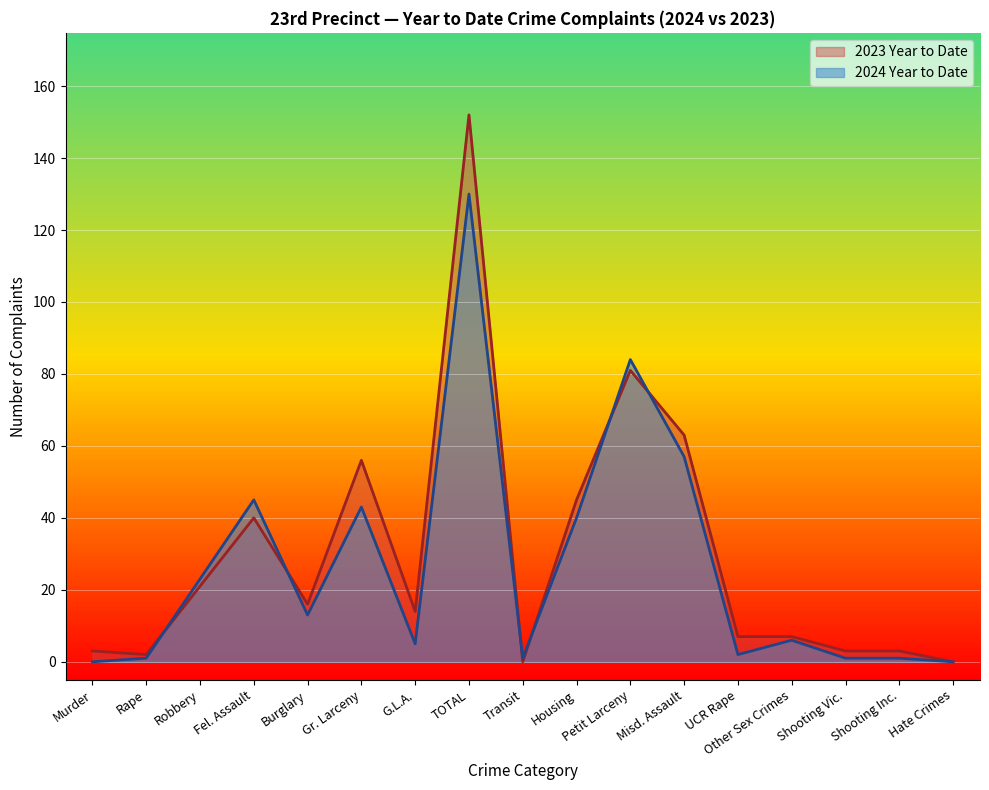

At how many categories does at least one series exceed 66?

2